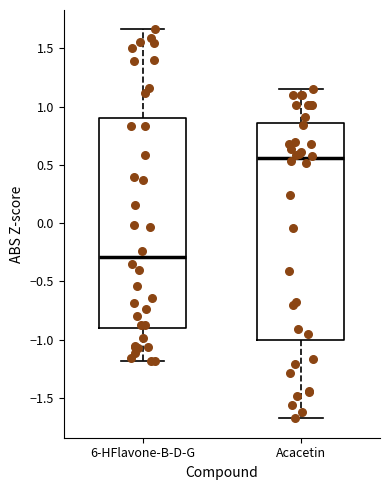

Reading left to right, transcribe this box plot: for each box, give where its median line is, the range the box spans, and where its two whiskers end, as read against the y-axis. The values are not printed on the chart, so give them approximately, as read against the axis.

6-HFlavone-B-D-G: median -0.30, box -0.90 to 0.90, whiskers -1.20 to 1.65
Acacetin: median 0.55, box -1.00 to 0.85, whiskers -1.70 to 1.15